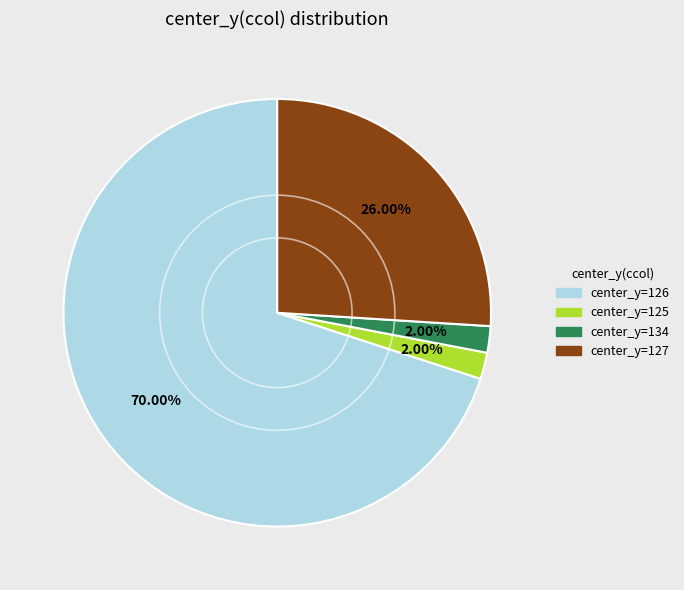

Does any single category account for the majority?

Yes